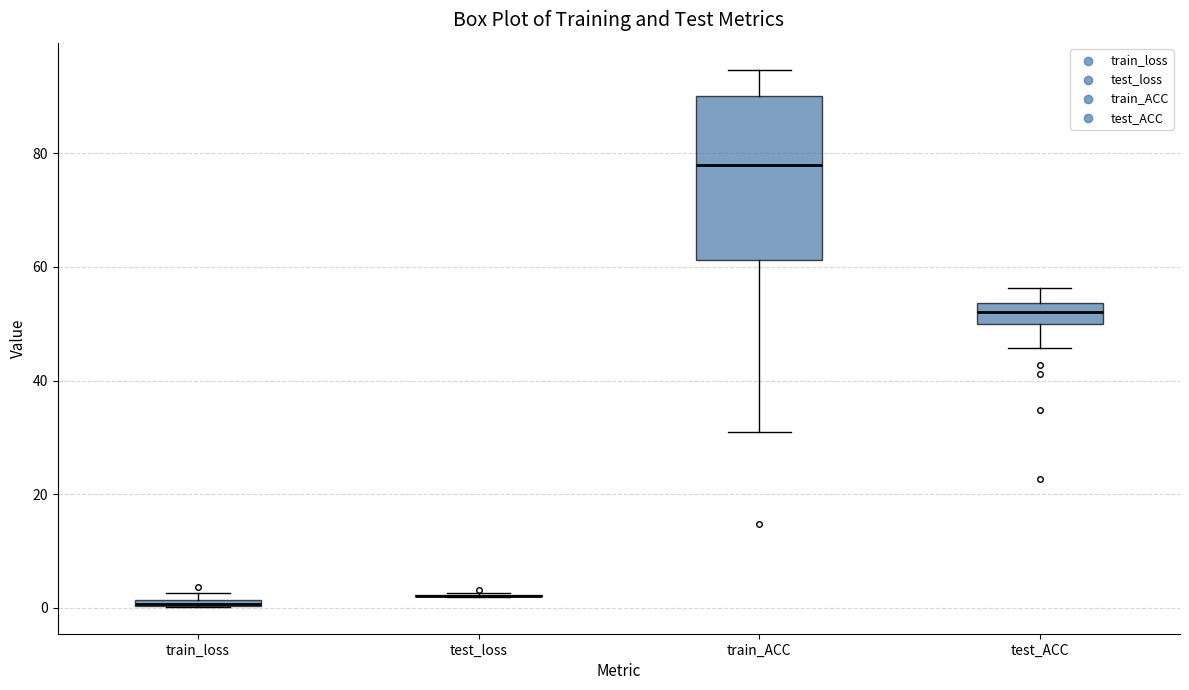

Which box is the tallest, from its lower edge to its upper edge?

train_ACC